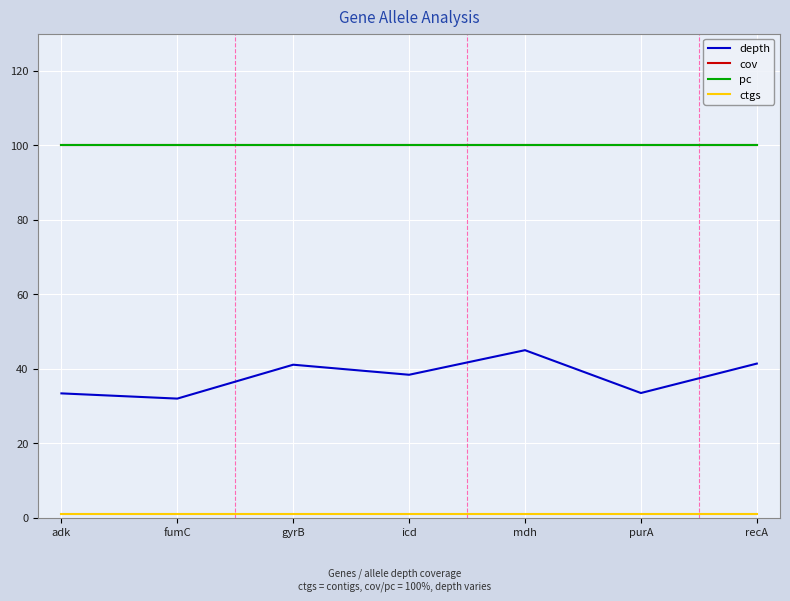

Is this an area chart (filled region under the line)?

No